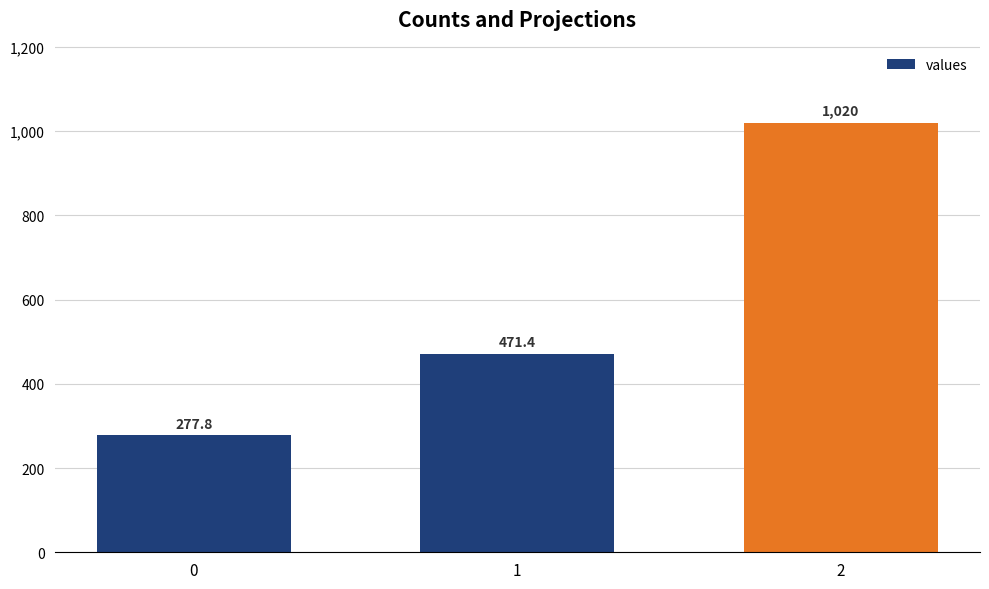

How many values exceed 471?

2